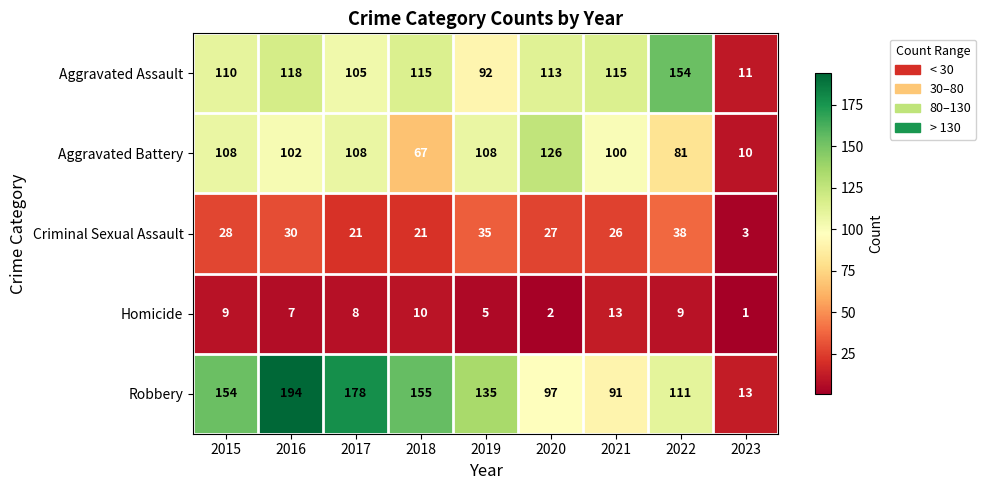

Is the value of Homicide at 2017 greater than the value of Criminal Sexual Assault at 2019?

No